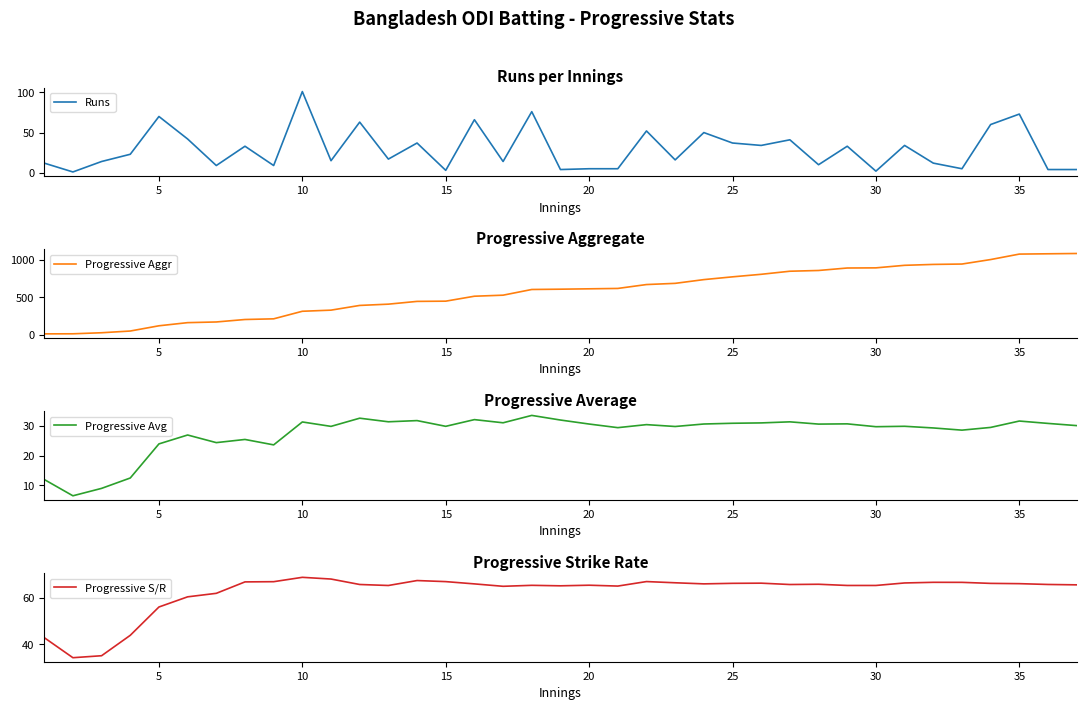

What is the maximum value for Runs?

101